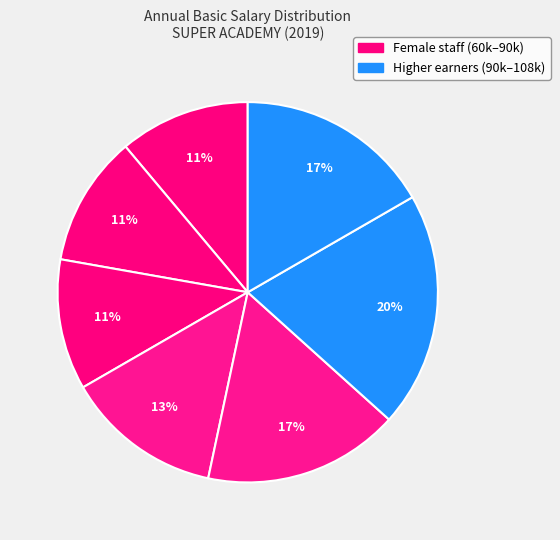

Is there a majority slice in this chart?

No